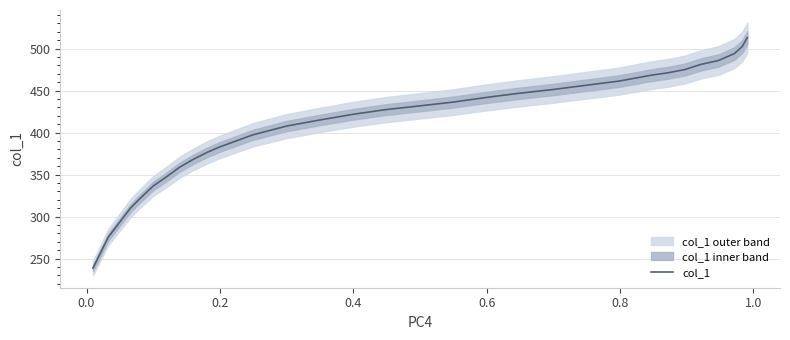

What is the maximum value for col_1?

513.0